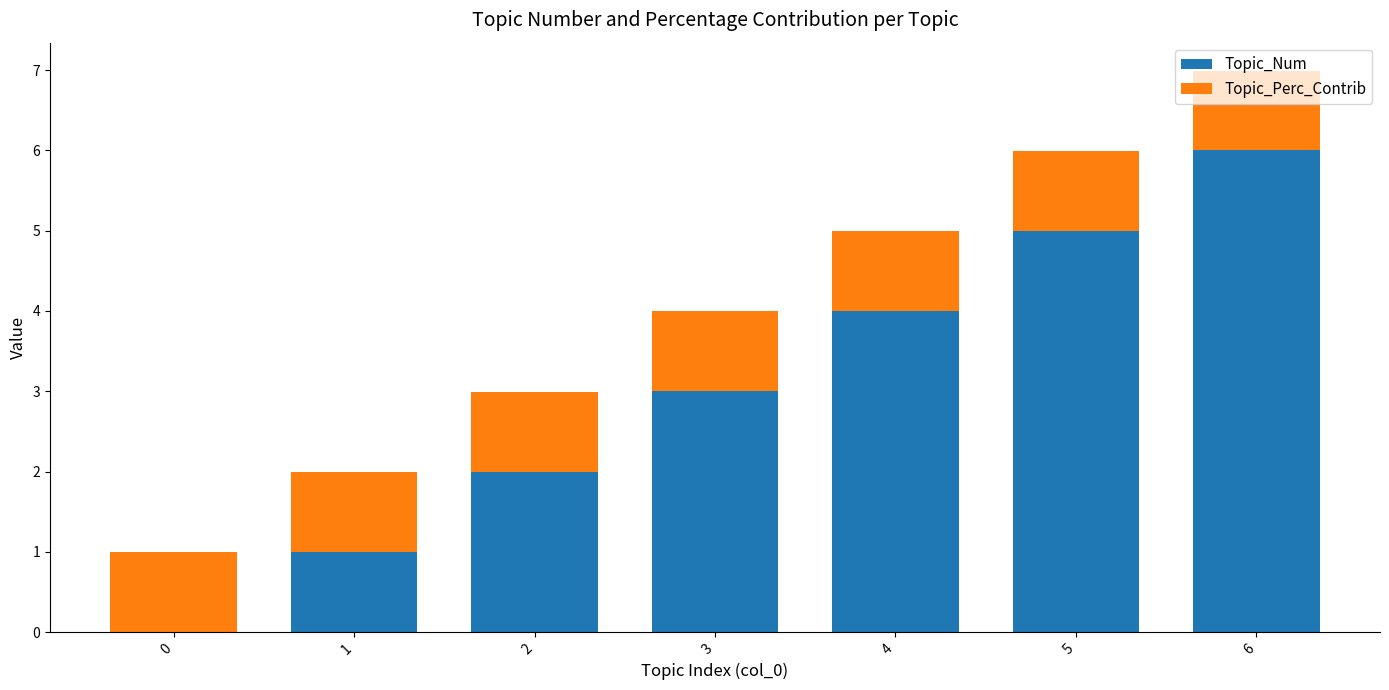

True or false: Topic_Num has a value of 4.6 at 3.

False